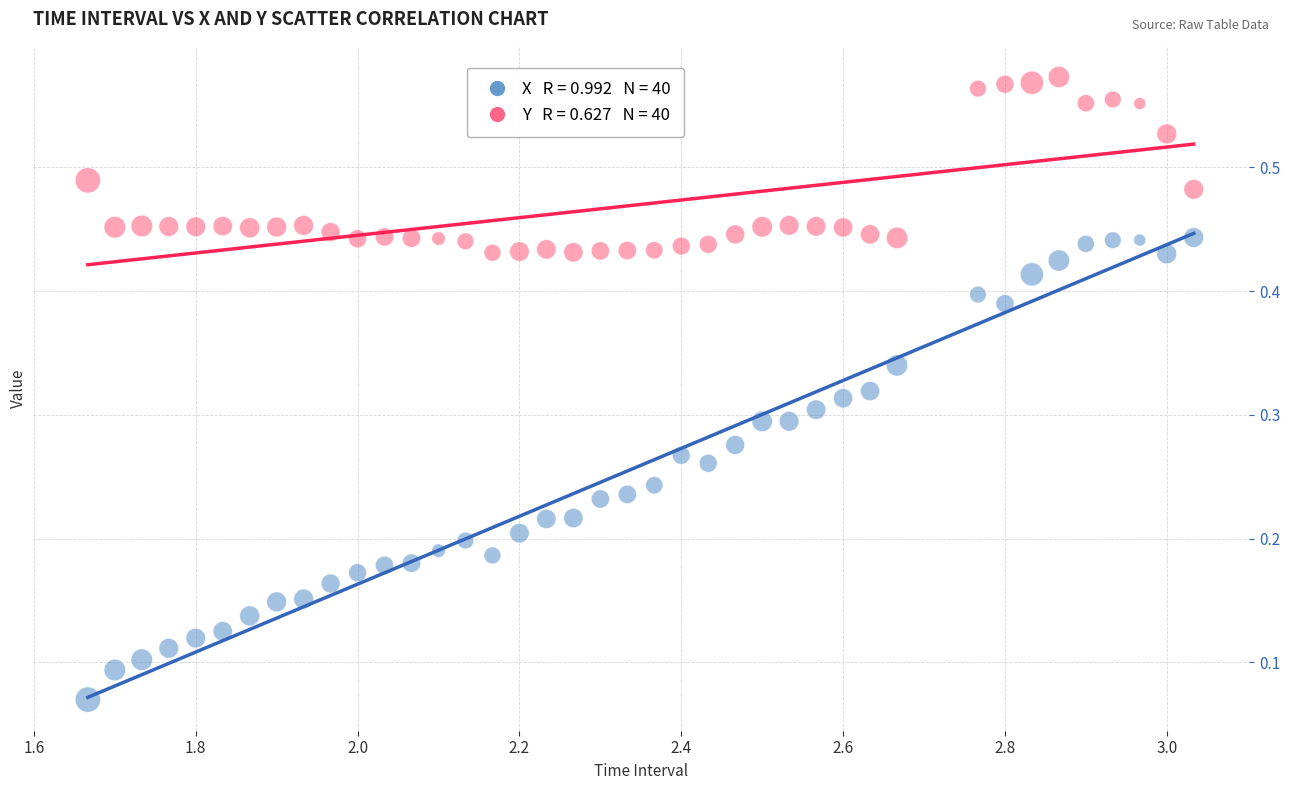

Across all data points, what is the range of X values (max minus min)?

1.4